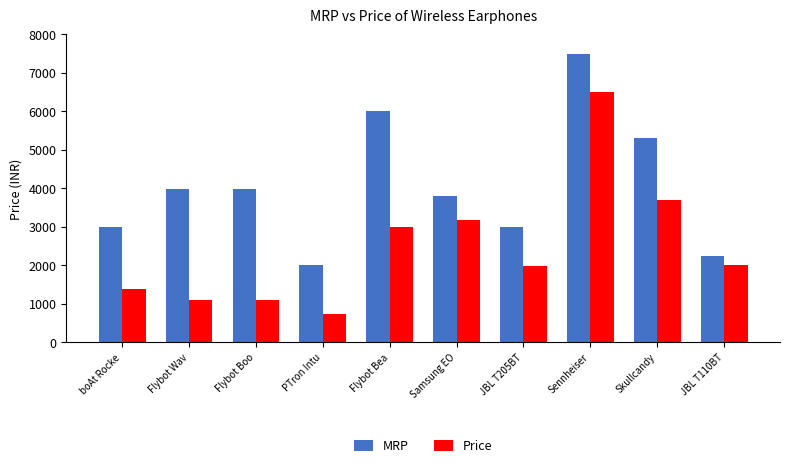

At which label is Price closest to 3624?

Skullcandy